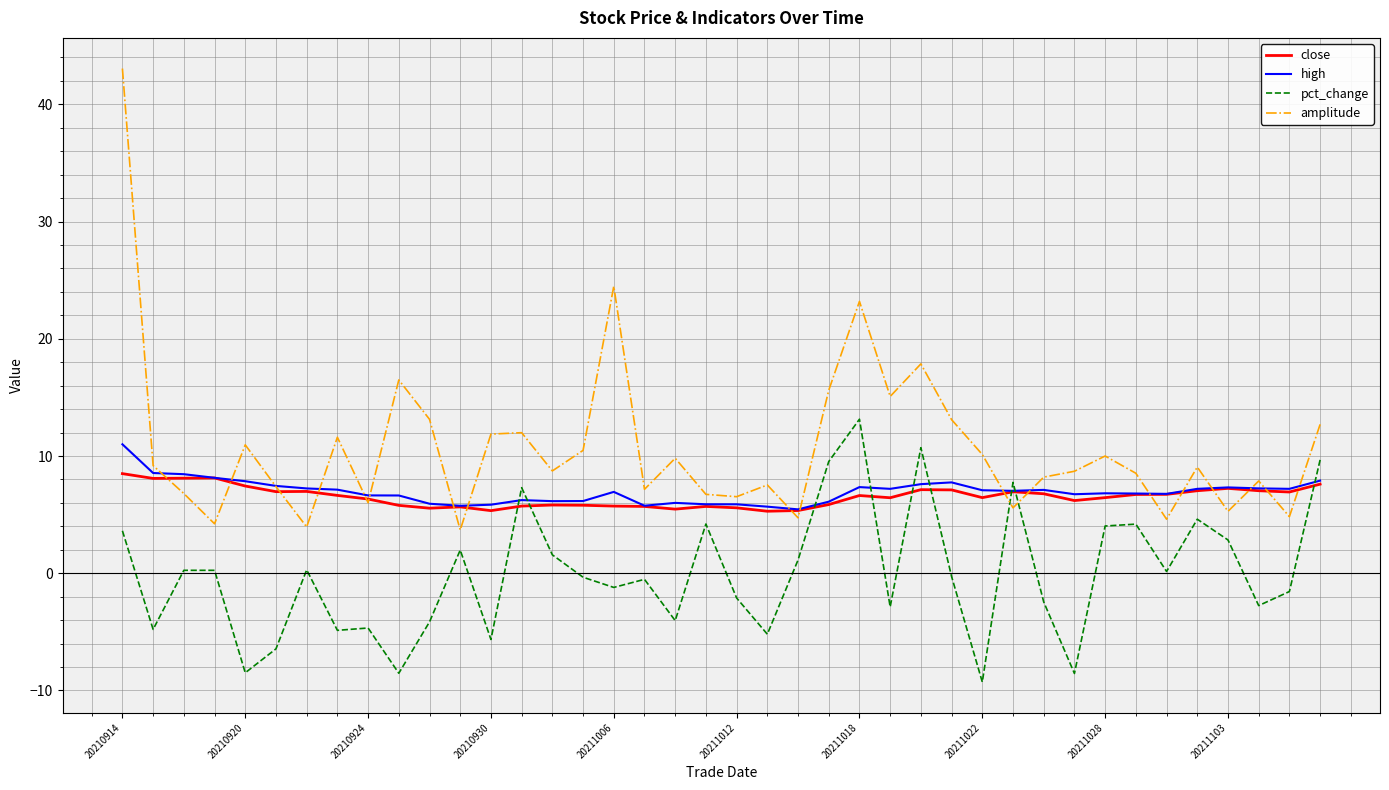

What is the highest value of the high series?

11.0